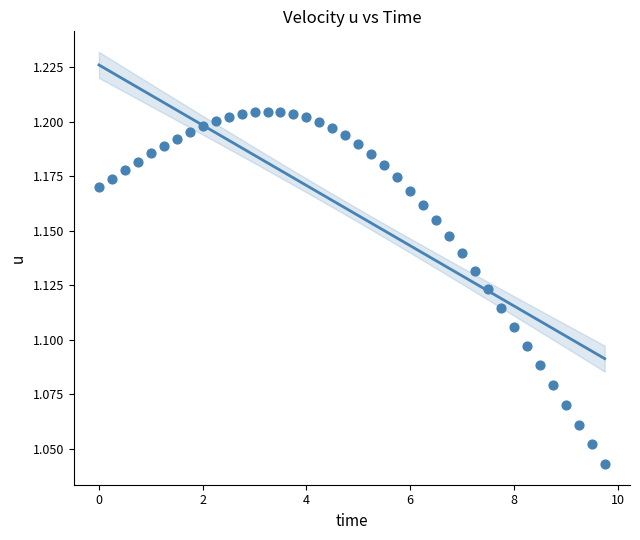

How many data points are displayed?

40